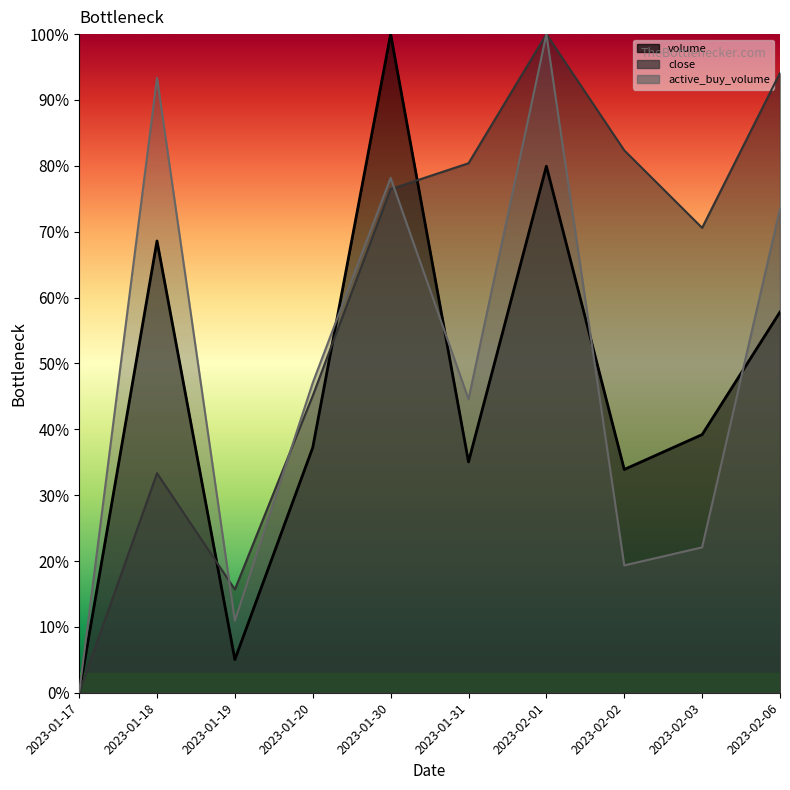

List the series in order of their overall mean, highest first.

close, active_buy_volume, volume